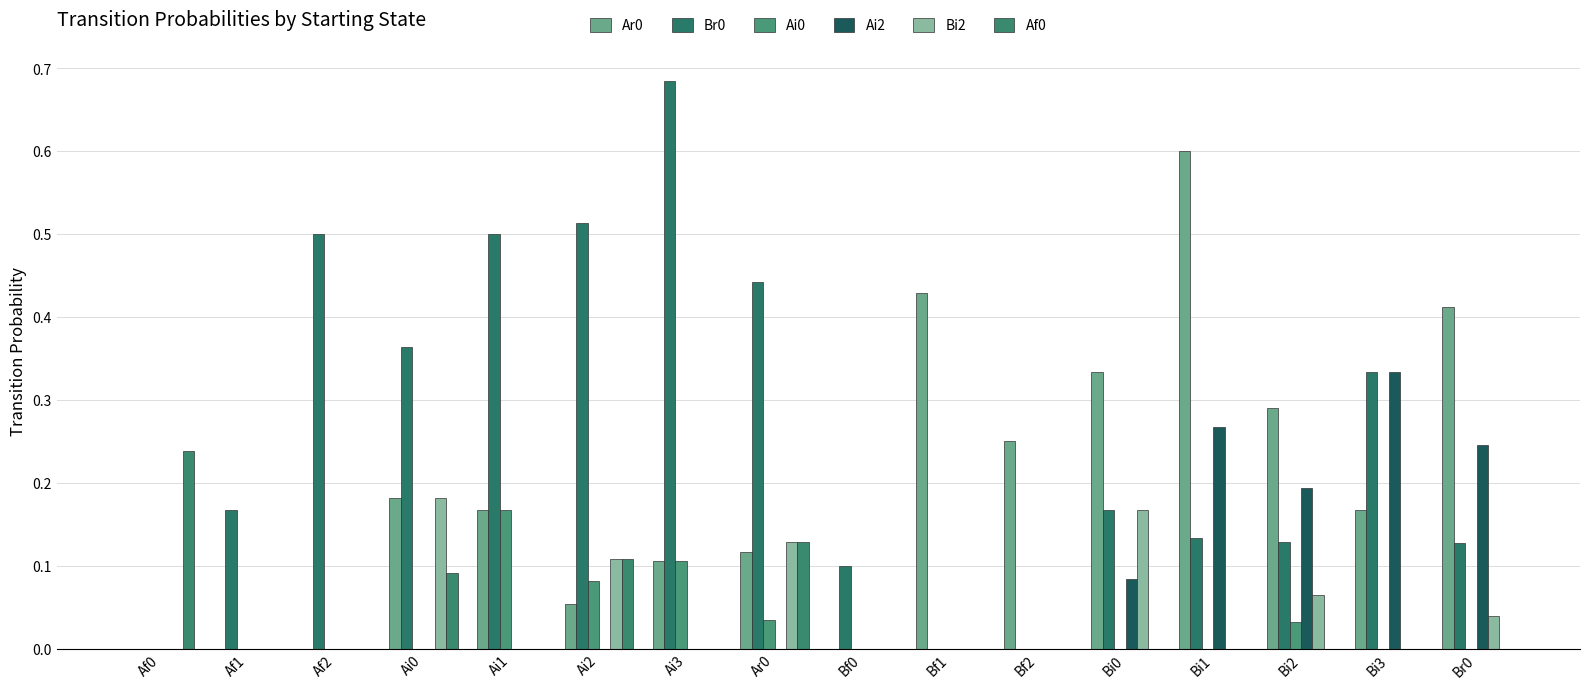

What is the total value across all series at Ar0?

0.8